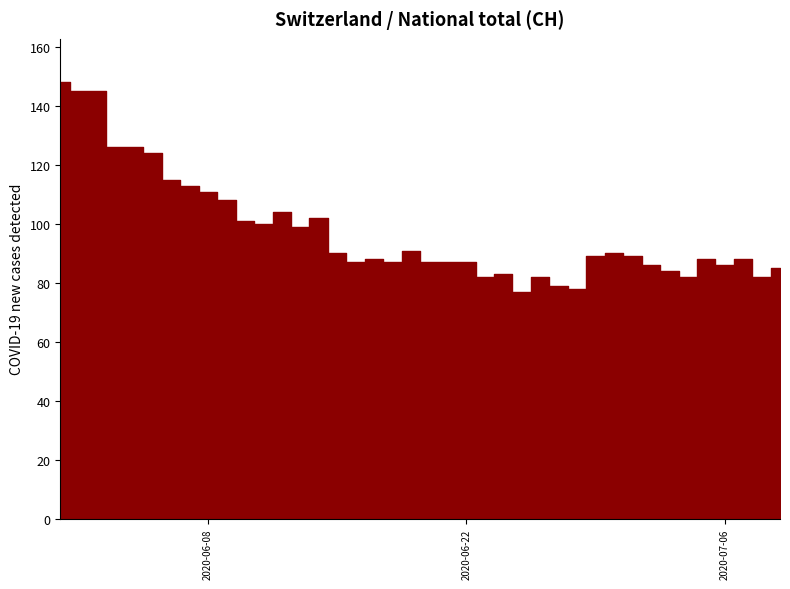

What is the sum of all values?

3901